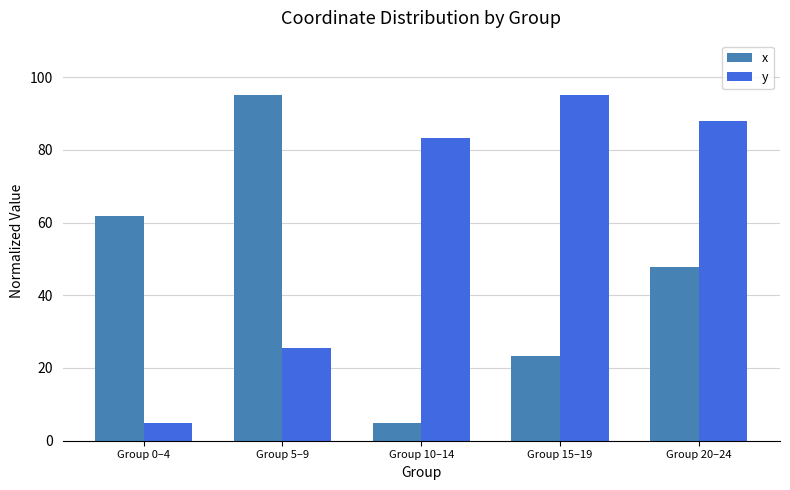

What are all the series names shown in the legend?

x, y